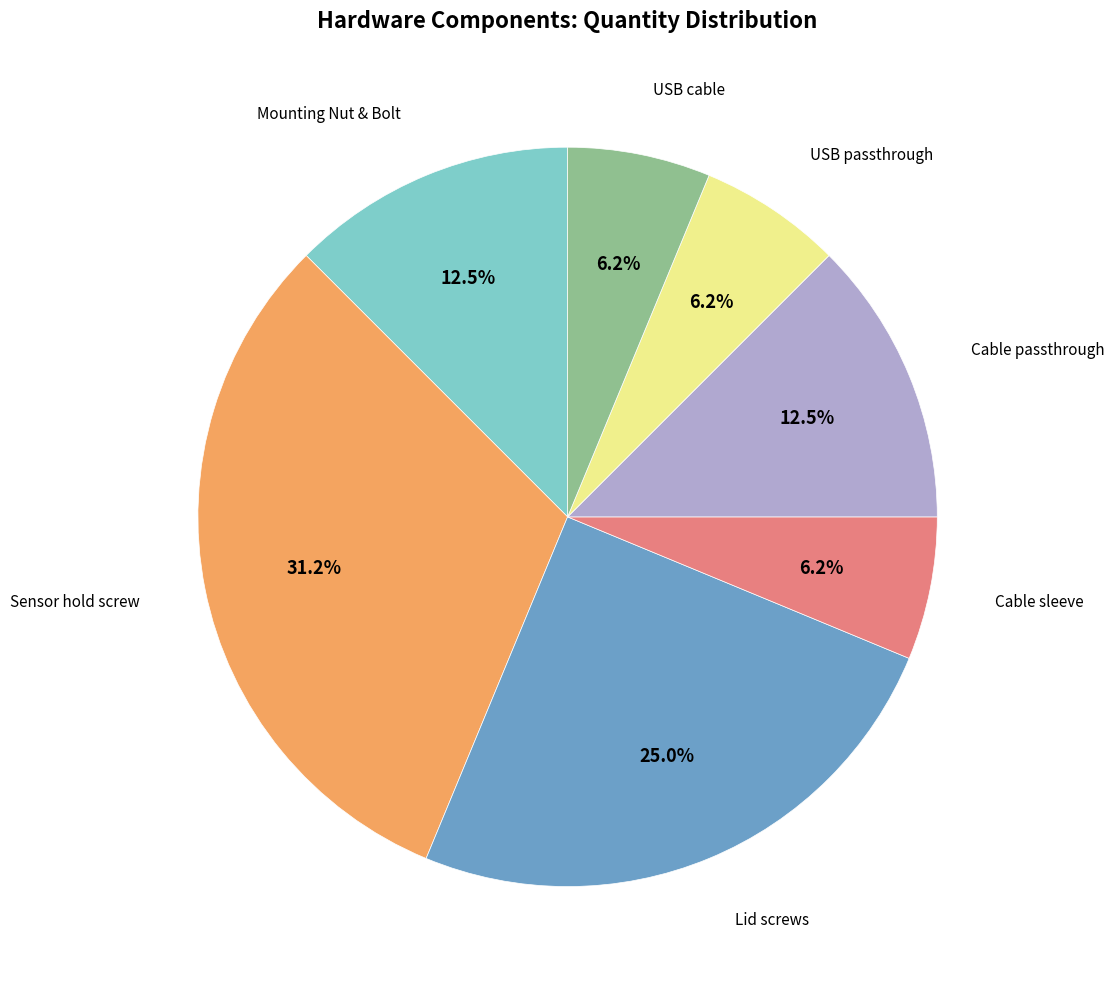

Is there a majority slice in this chart?

No